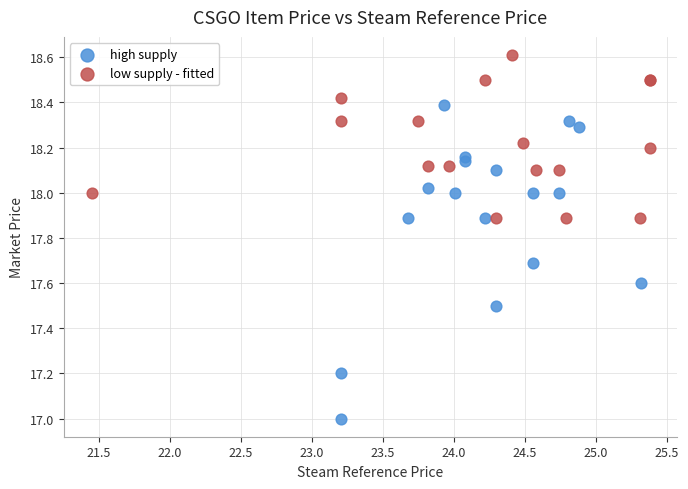

What are all the series names shown in the legend?

high supply, low supply - fitted